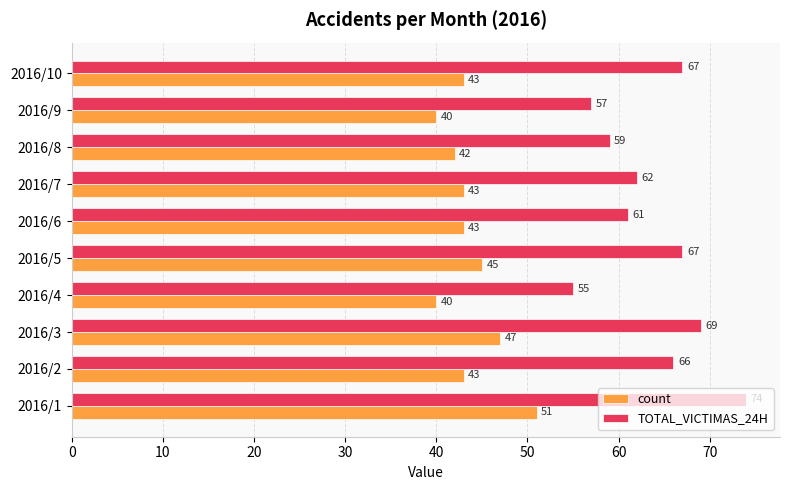

What is the minimum value shown in the chart?

40